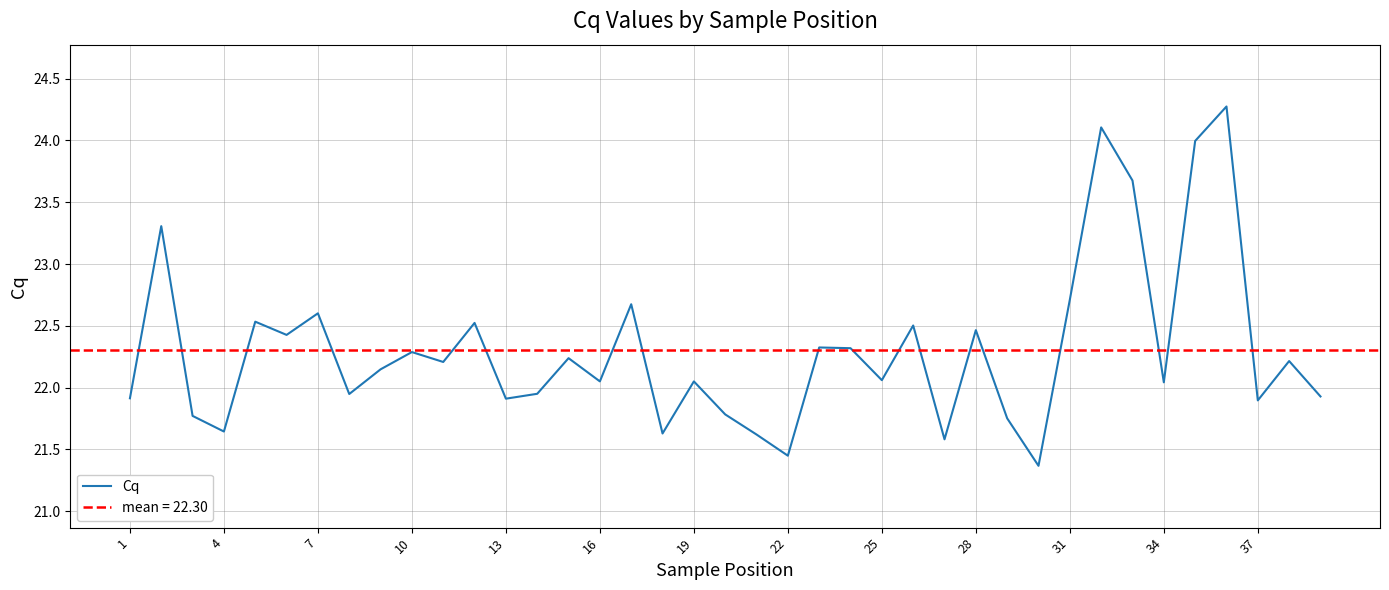

True or false: Cq has a value of 36.3 at 37.

False